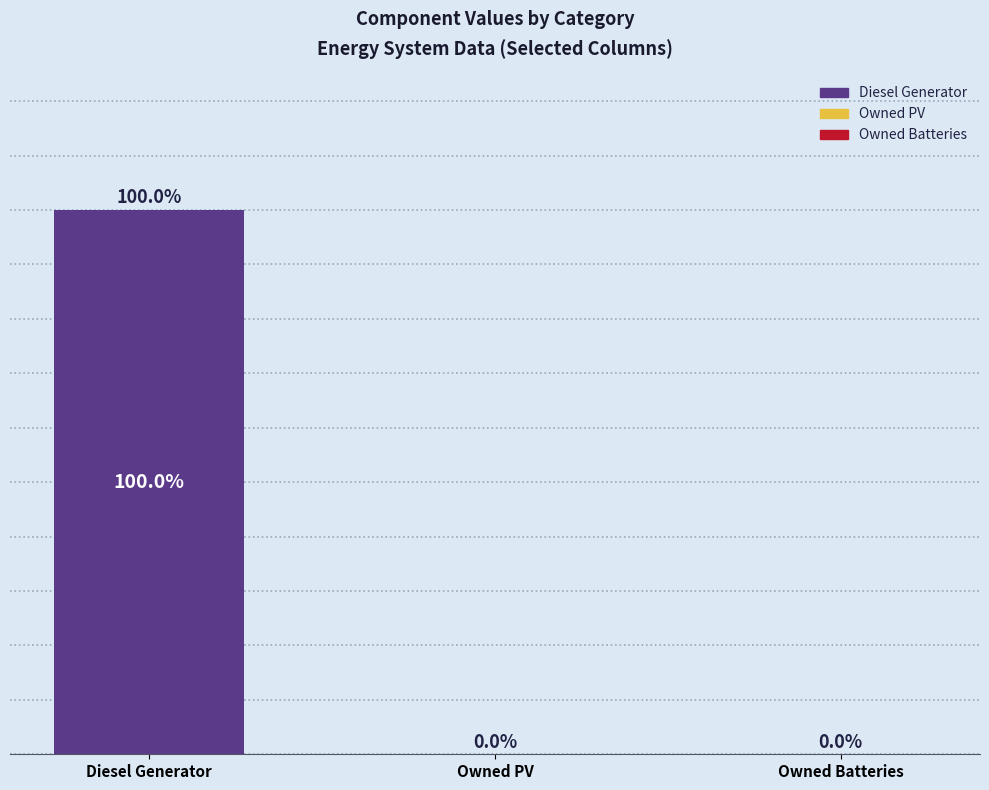

Where is the data nearest to the value 49?

Owned Batteries